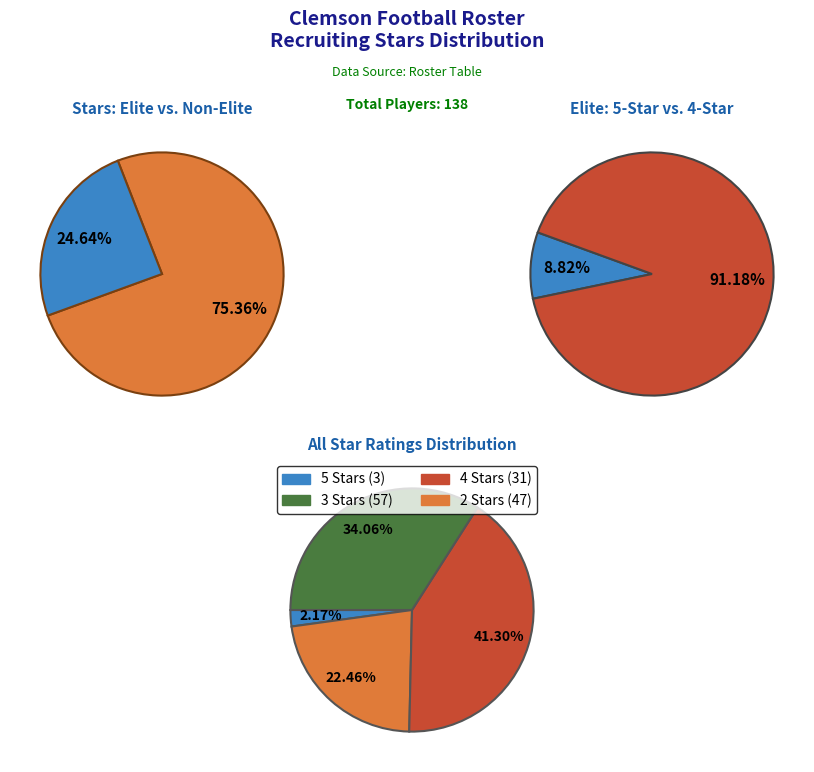

To the nearest percent, what portion does 2 Stars represent?

34%